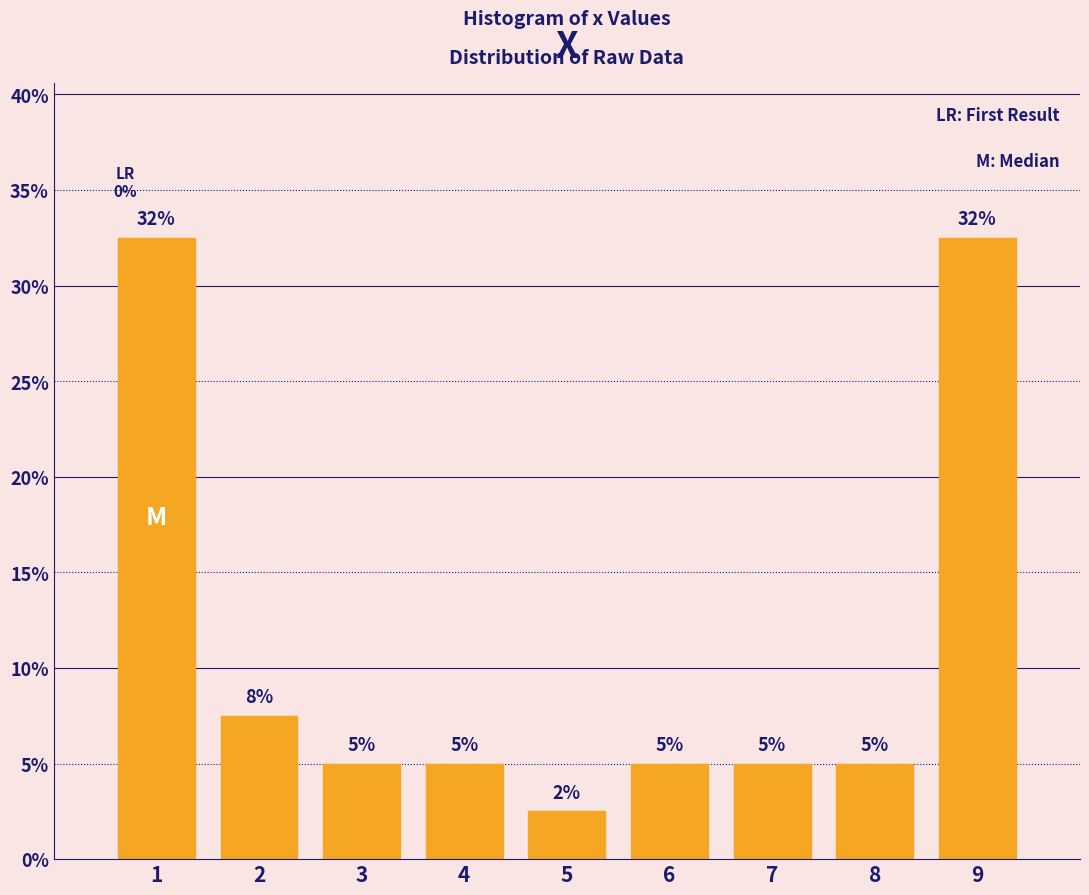

At which category does the chart reach its minimum across all series?

5